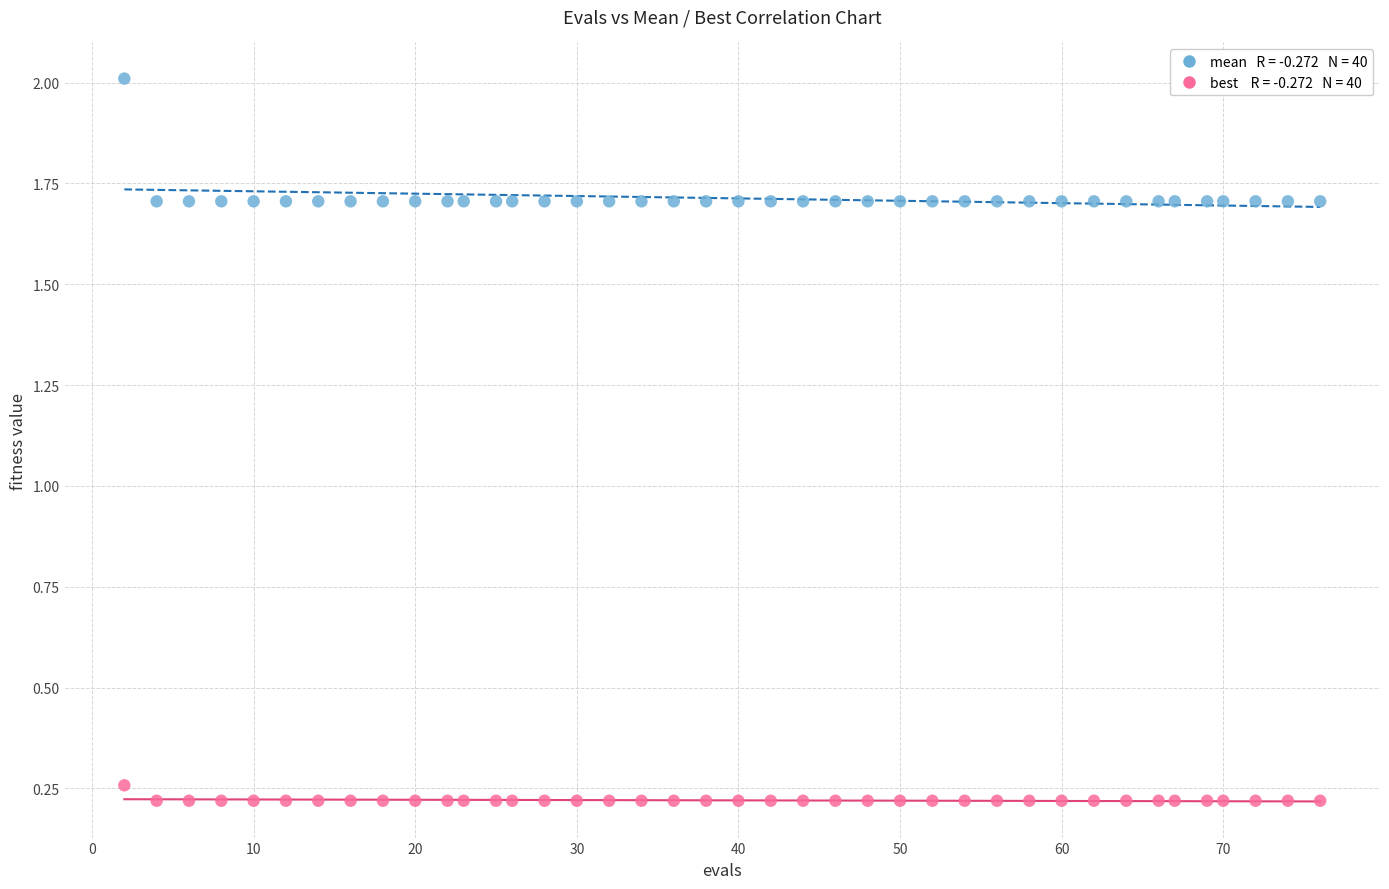

Across all data points, what is the range of X values (max minus min)?

74.0